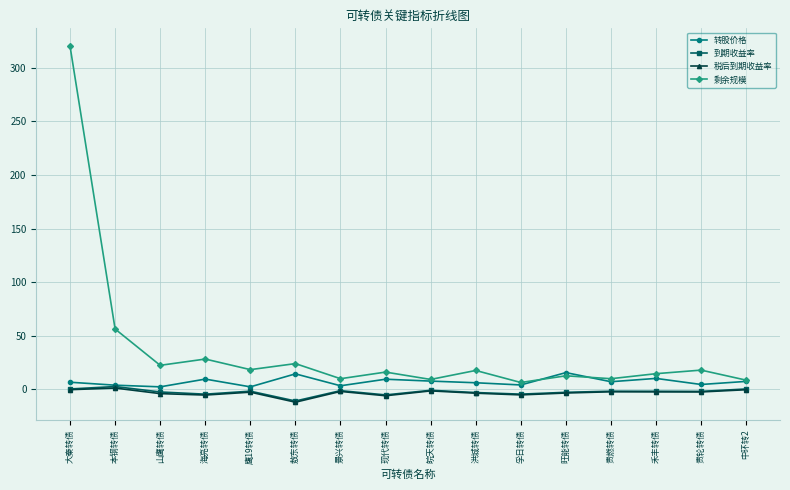

What is the label of the 10th point from the left?

洪城转债